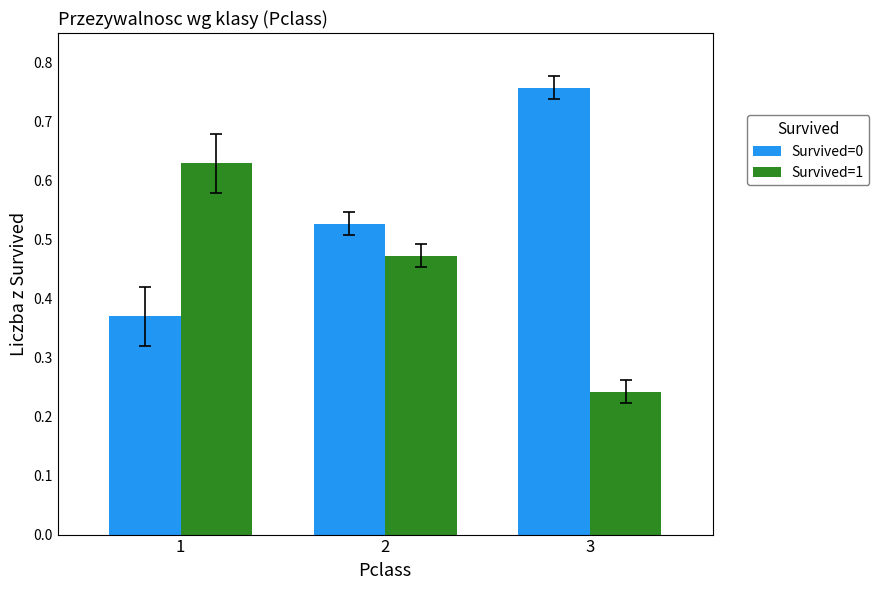

What is the sum of all Survived=1 values?

1.3